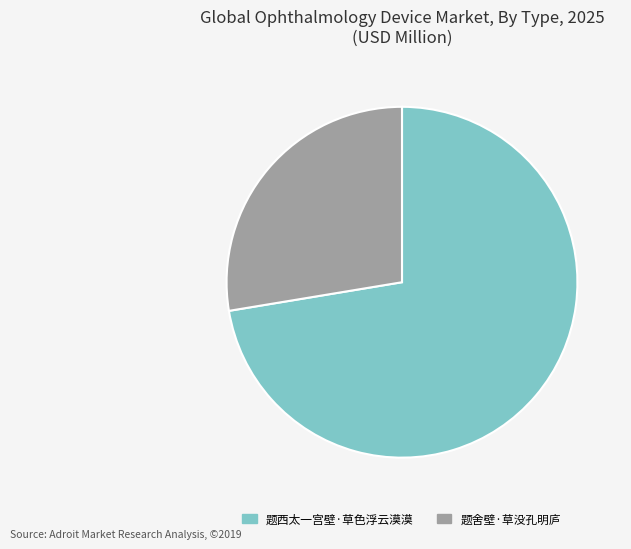

Which has a higher value, 题西太一宫壁·草色浮云漠漠 or 题舍壁·草没孔明庐?

题西太一宫壁·草色浮云漠漠